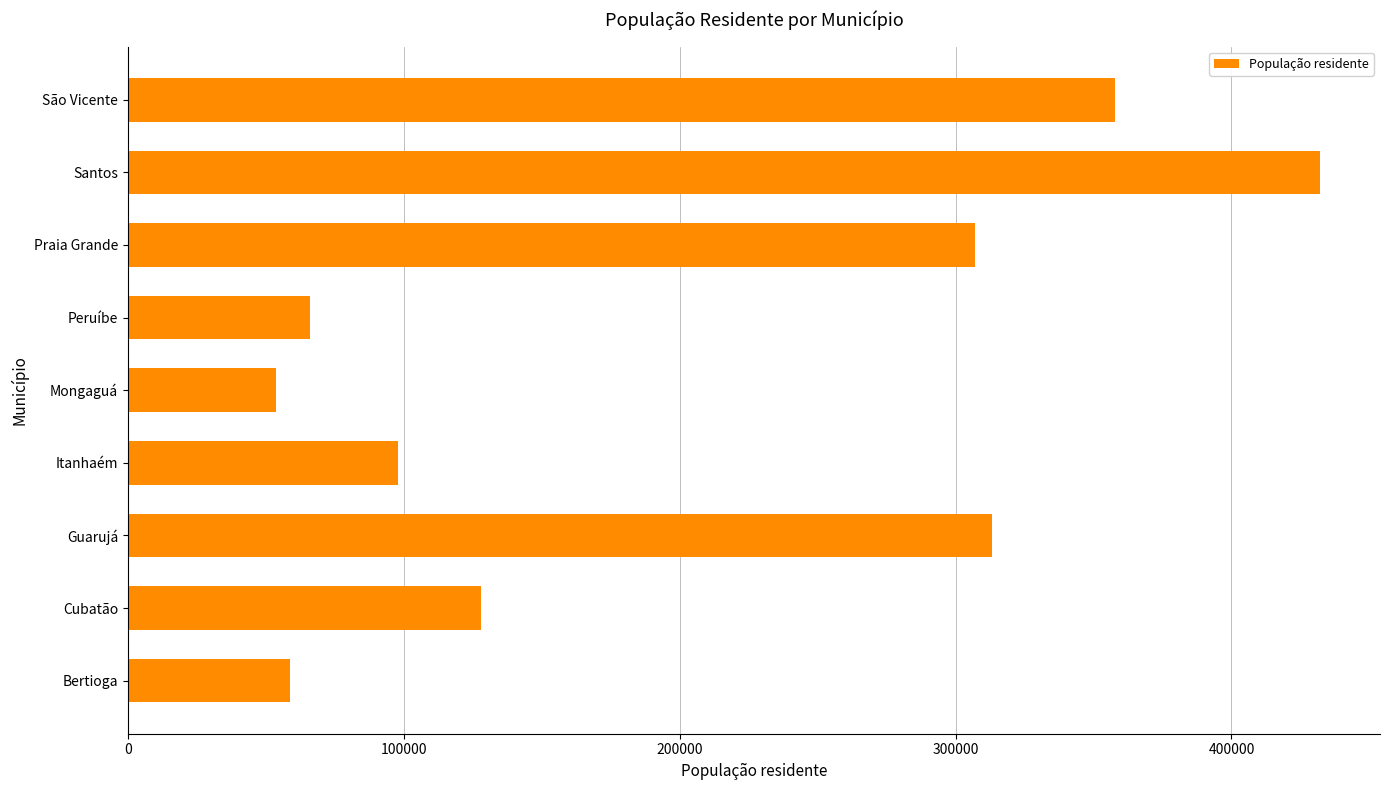

Rank the categories by value from lowest to highest.

Mongaguá, Bertioga, Peruíbe, Itanhaém, Cubatão, Praia Grande, Guarujá, São Vicente, Santos